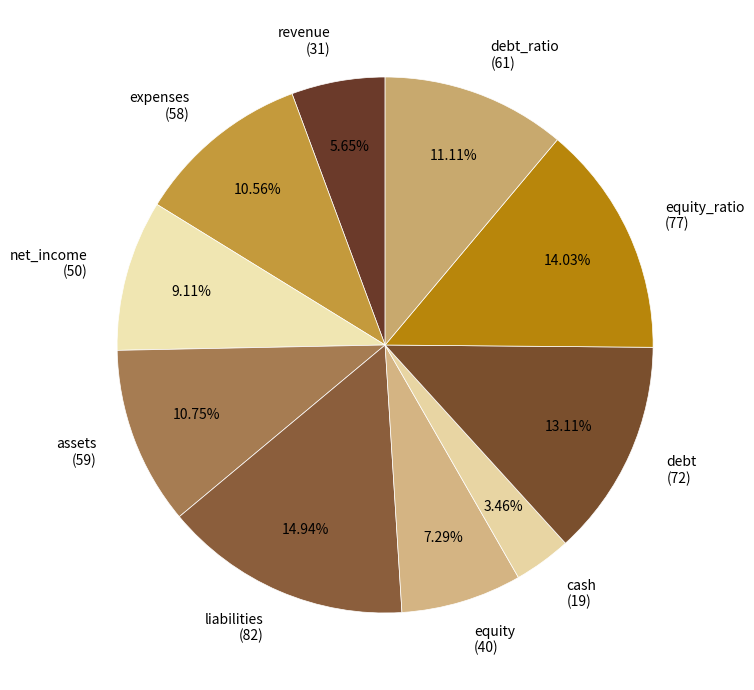

Count the number of slices in the pie.

10